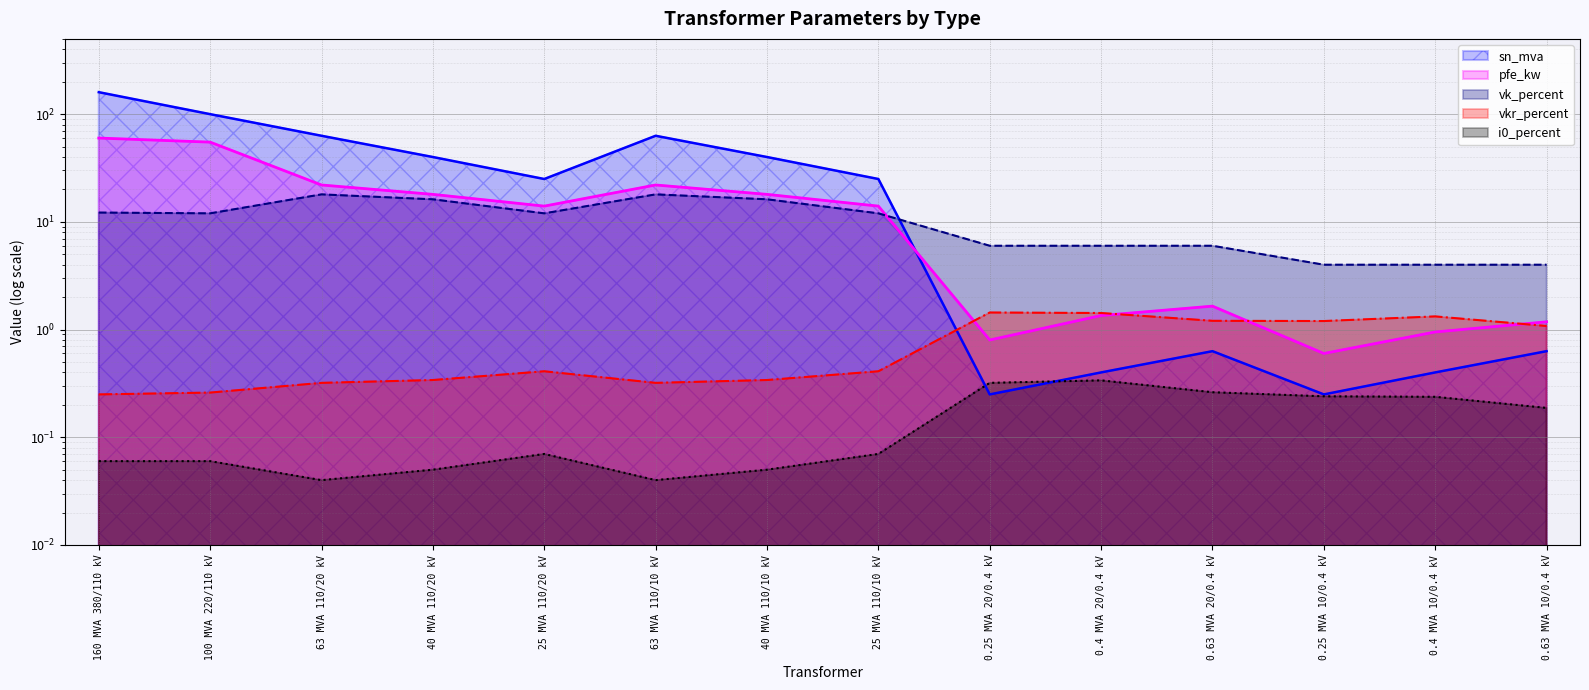

The pfe_kw series shows 20.1 at 25 MVA 110/20 kV. True or false?

False